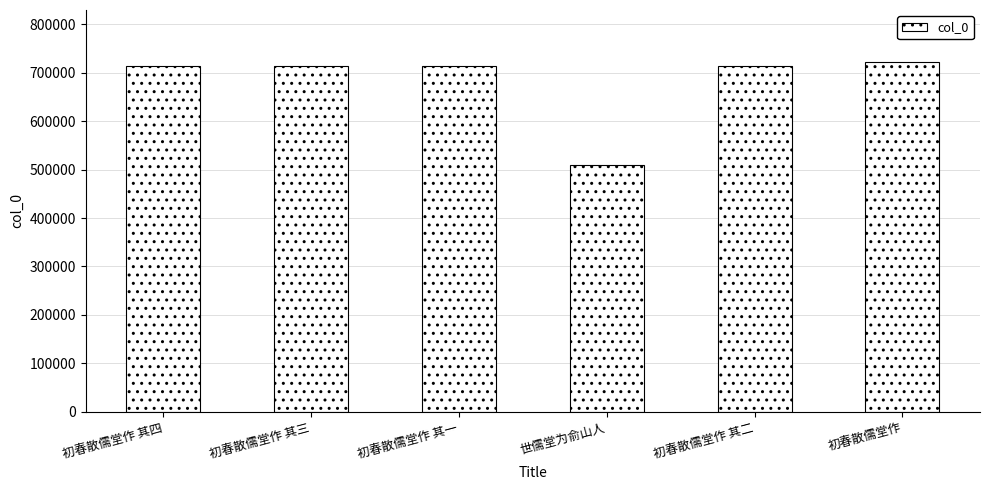

How many values are below 714878?

3